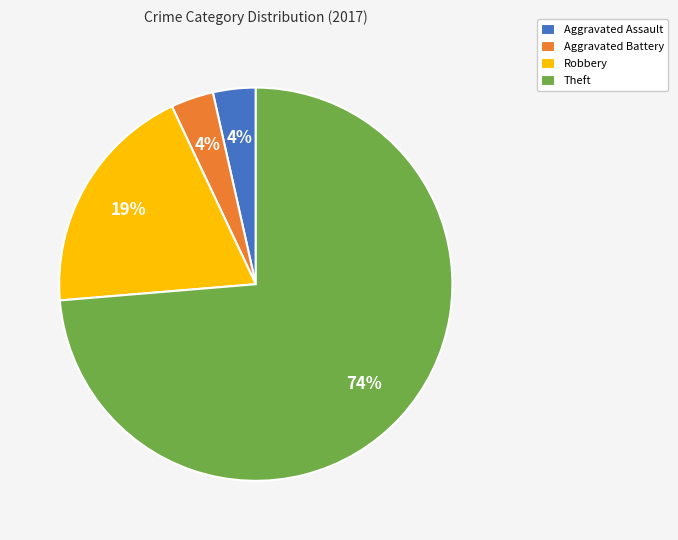

The Aggravated Battery slice represents 4% of the pie. True or false?

True